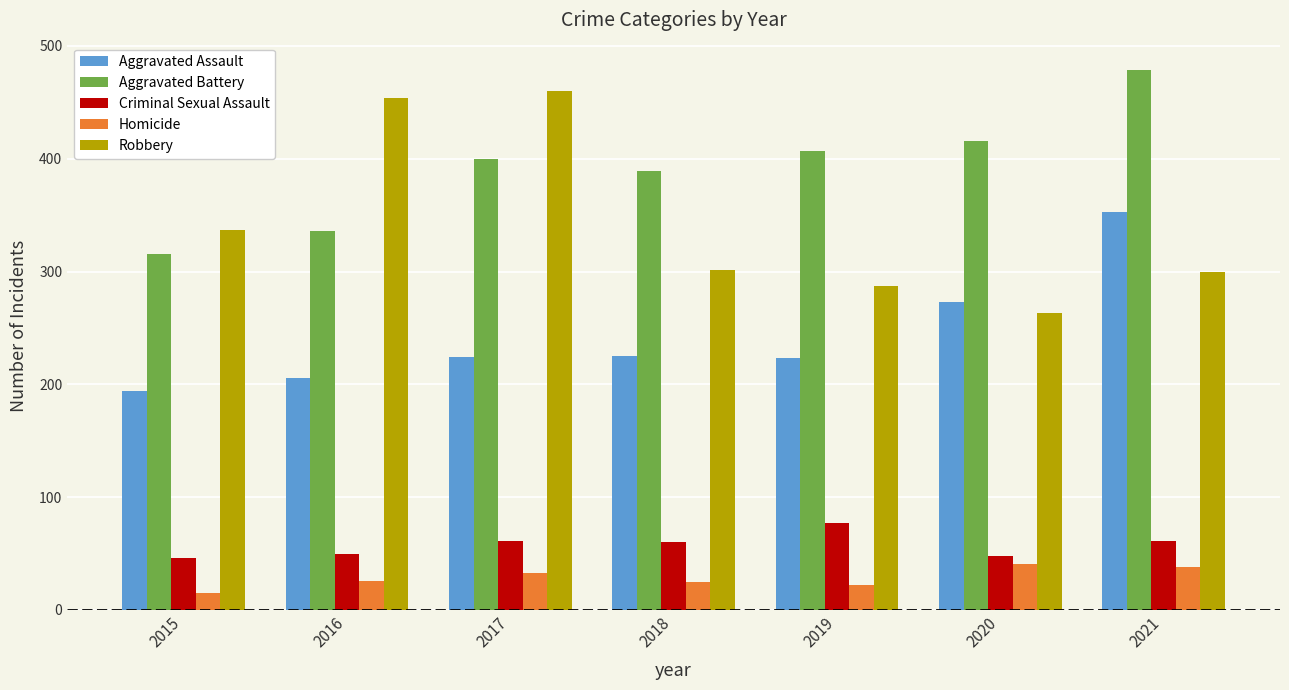

At which label is Aggravated Battery closest to 397?

2017